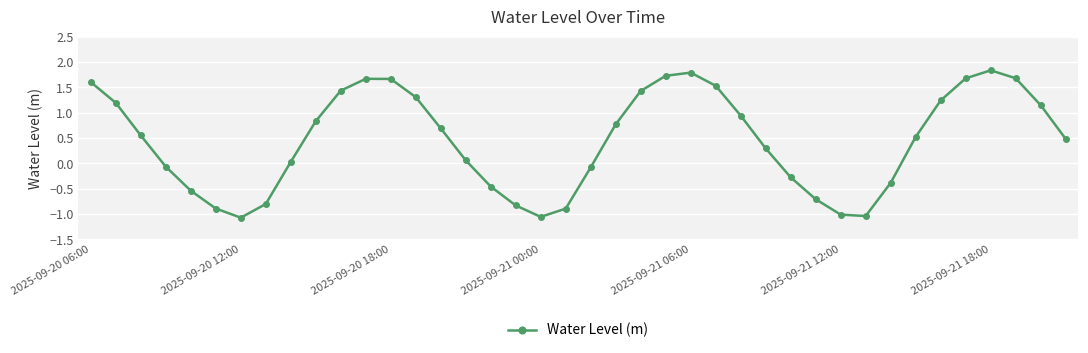

What is the average value?

0.5